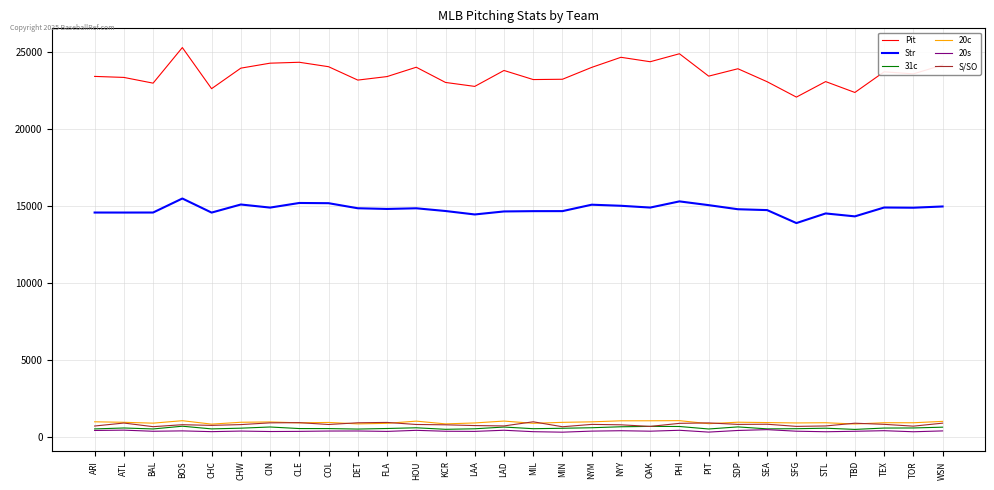

What is the greatest value displayed?

25265